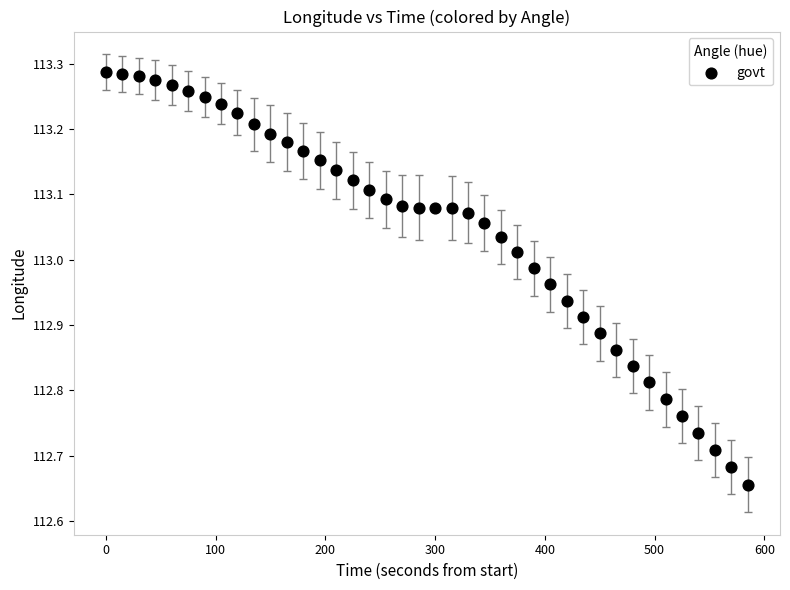

What is the range of Y values (max minus min)?

0.6